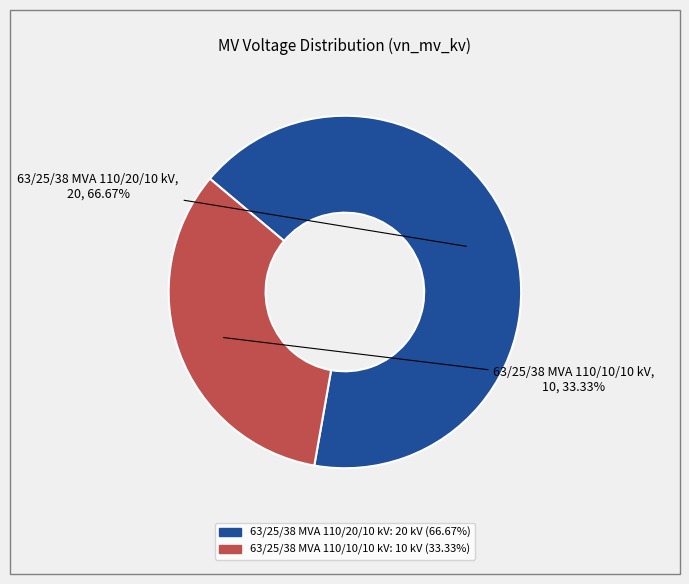

Does 63/25/38 MVA 110/20/10 kV account for over 50% of the chart?

Yes